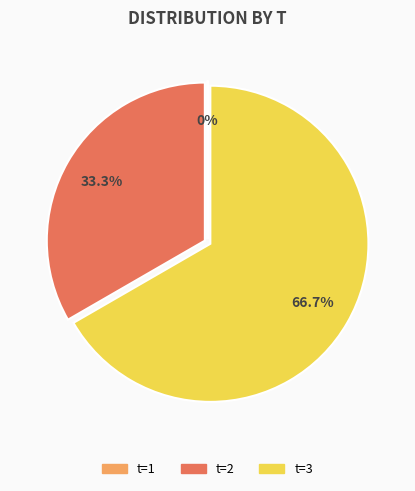

Is there a majority slice in this chart?

Yes